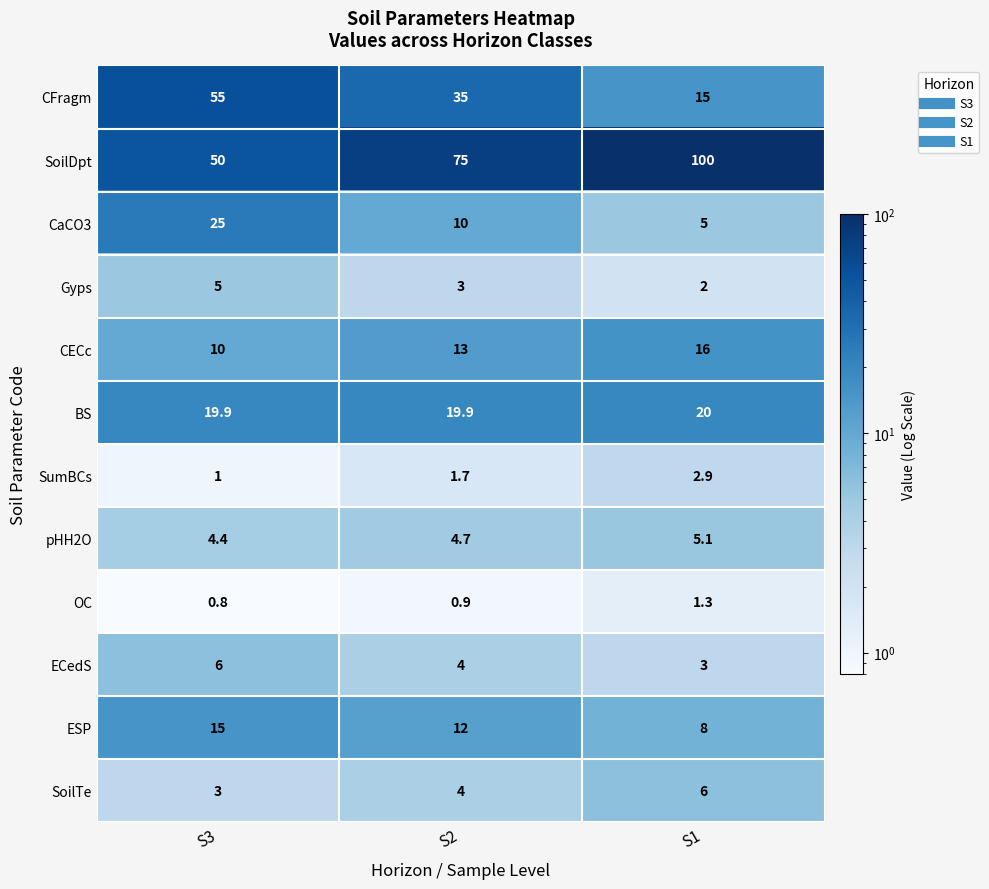

What is the difference between the highest and lowest values at S2?

74.1